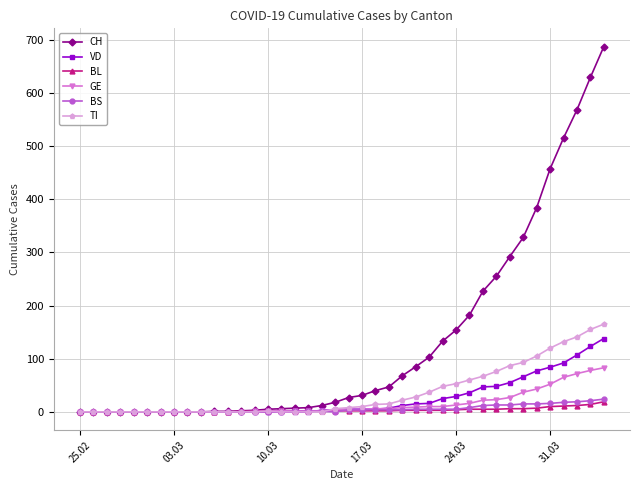

What is the maximum value shown in the chart?

687